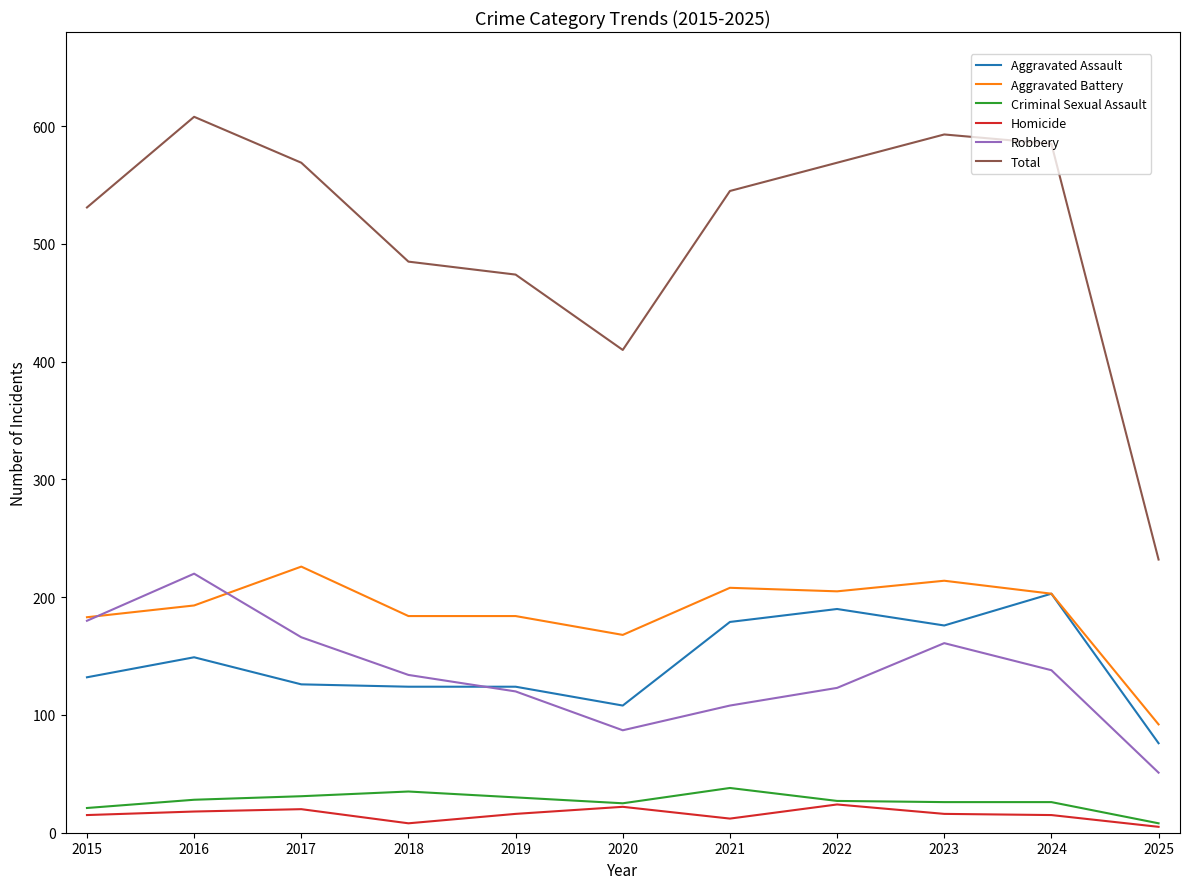

What is the spread (max minus min) of values at 2016?

590